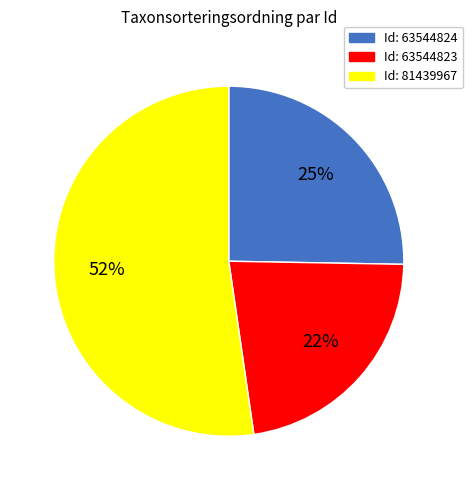

Is there a majority slice in this chart?

Yes